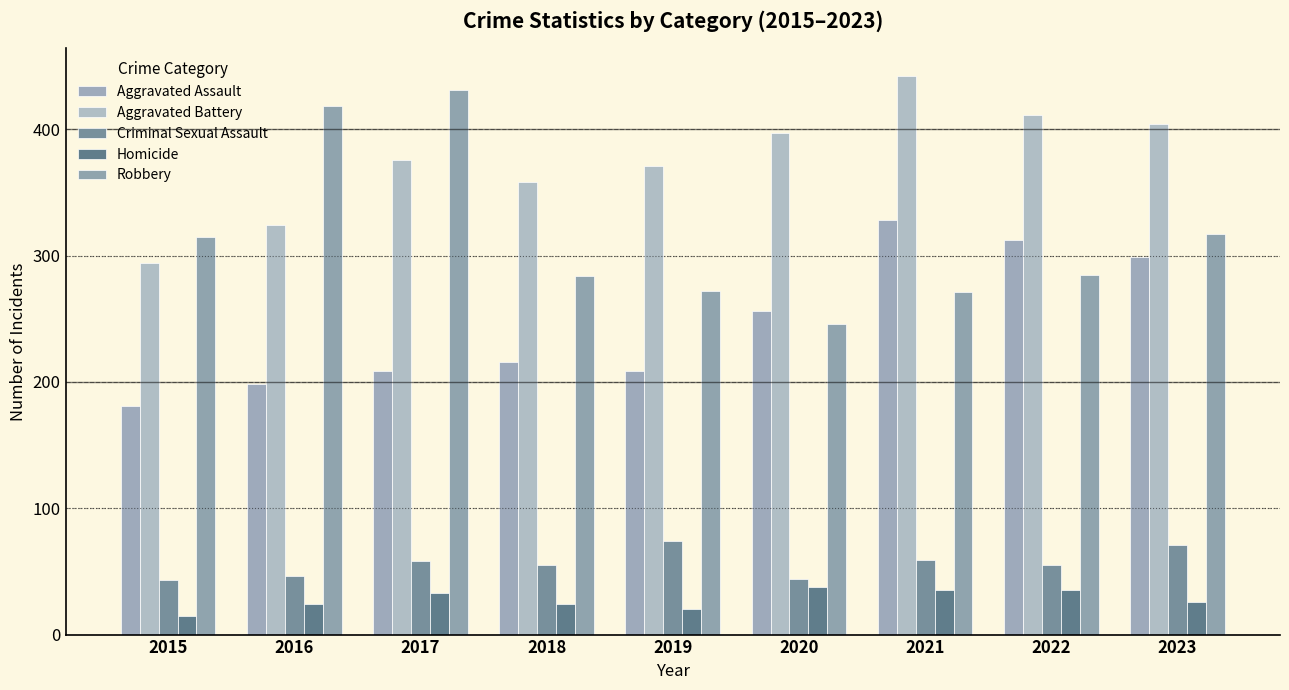

How many bars are there in each group?

5